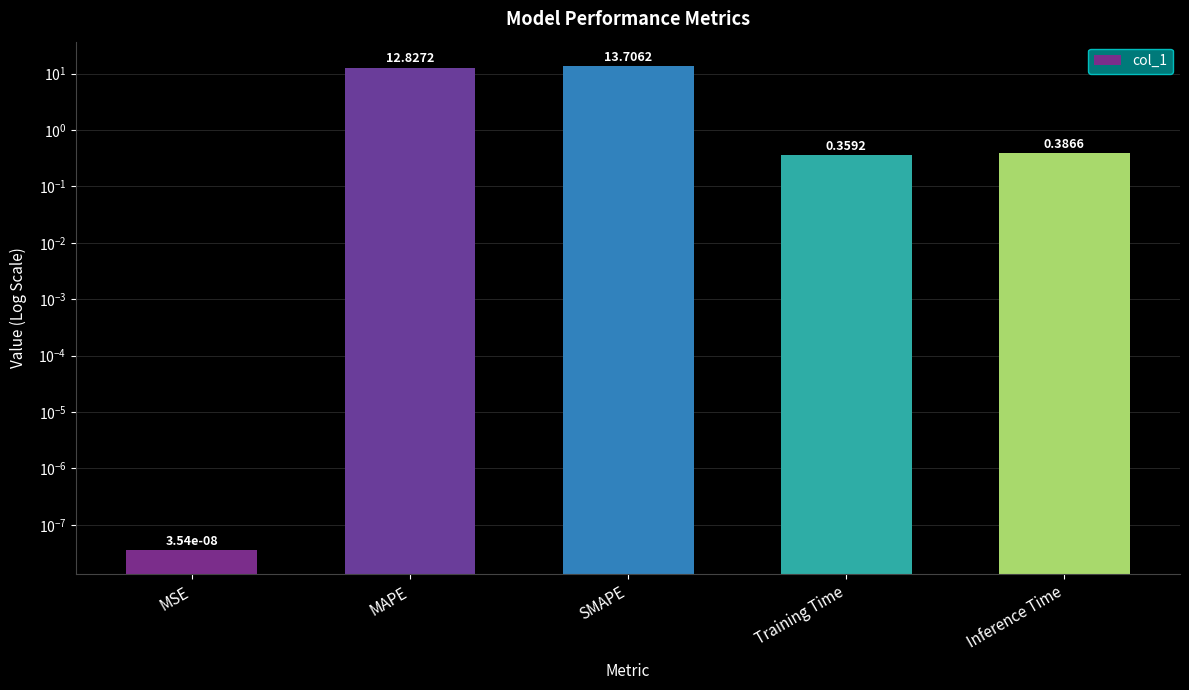

What is the greatest value displayed?

13.7